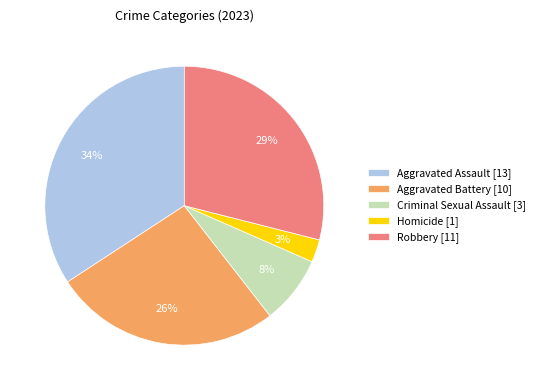

Does Homicide account for over 50% of the chart?

No